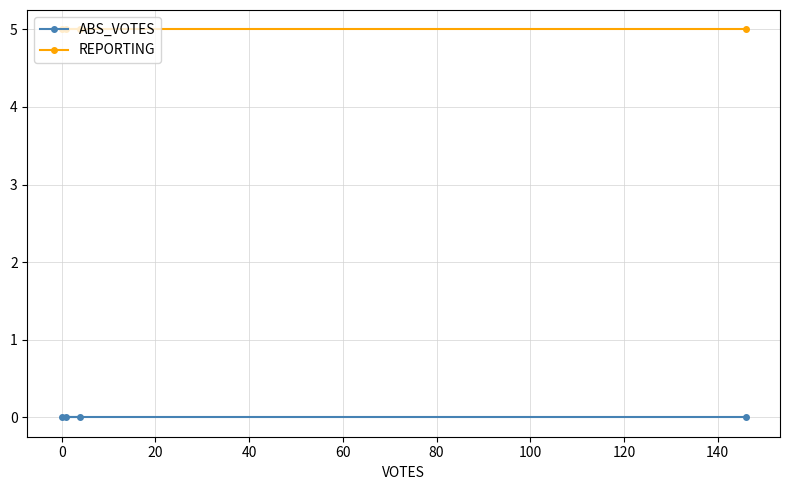

Rank the series at 0 from highest to lowest value.

REPORTING, ABS_VOTES